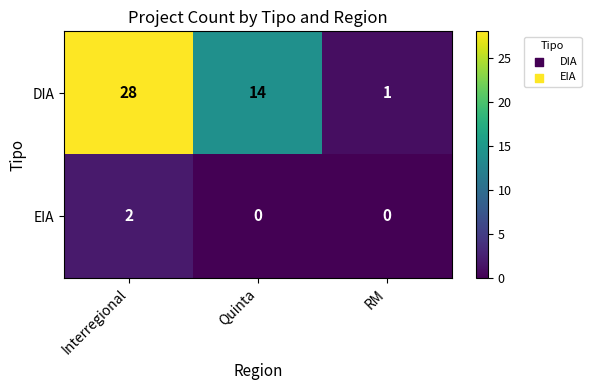

Reading left to right, extract all data points from this chart.

DIA: 28	14	1
EIA: 2	0	0